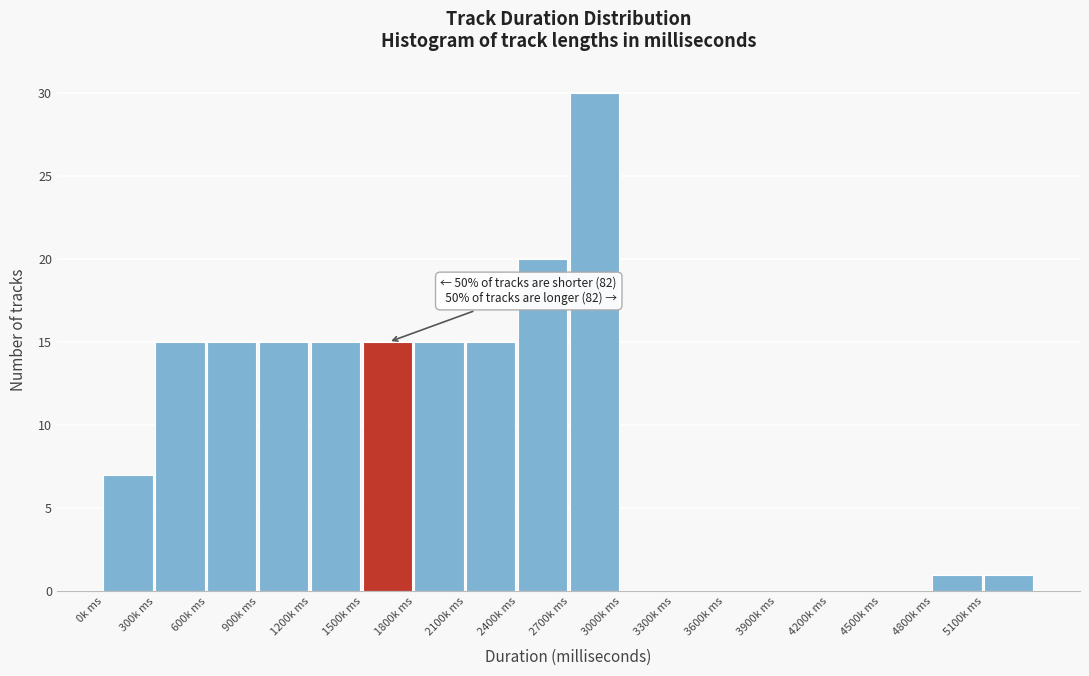

Reading left to right, transcribe all the data shown in this chart.

0k ms=7	300k ms=15	600k ms=15	900k ms=15	1200k ms=15	1500k ms=15	1800k ms=15	2100k ms=15	2400k ms=20	2700k ms=30	3000k ms=0	3300k ms=0	3600k ms=0	3900k ms=0	4200k ms=0	4500k ms=0	4800k ms=1	5100k ms=1